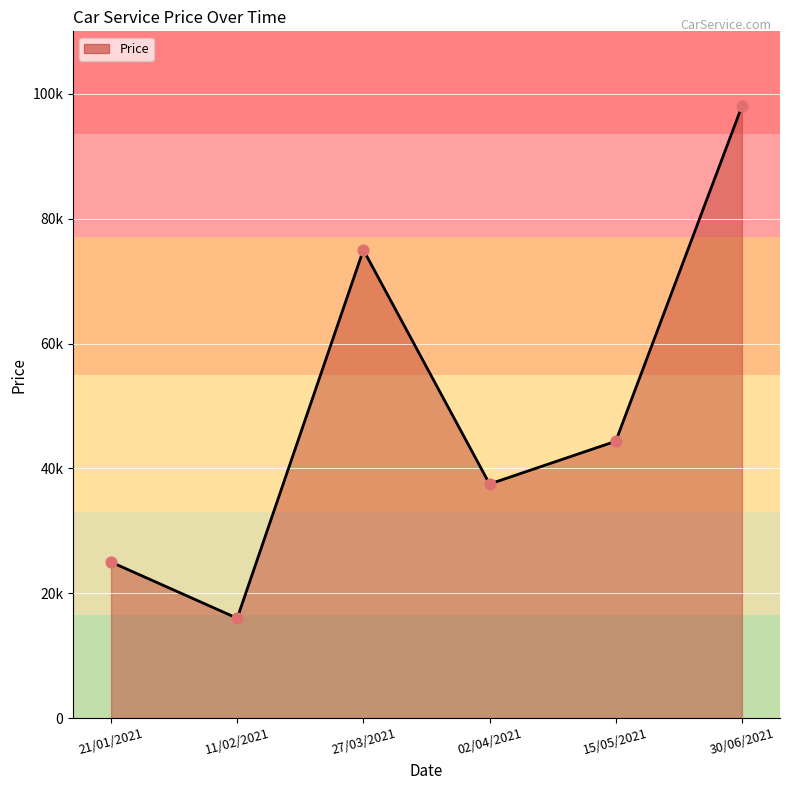

What is the ratio of the value at 02/04/2021 to the value at 30/06/2021?

0.4